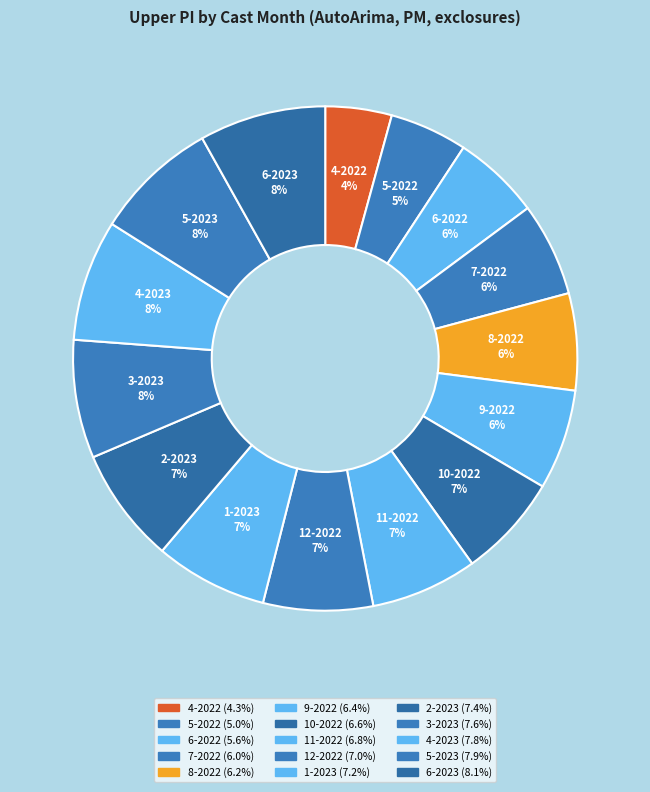

Is there a majority slice in this chart?

No